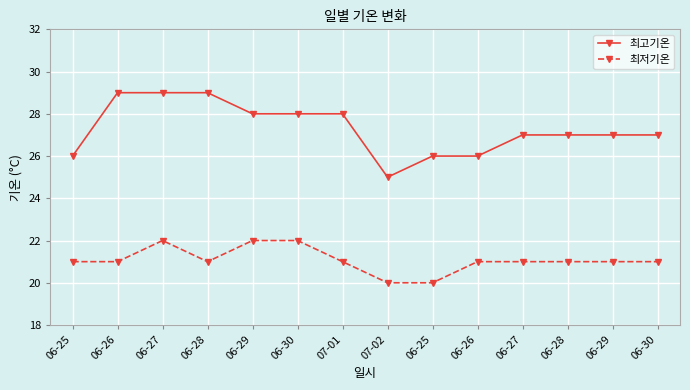

Count the number of categories in the chart.

14